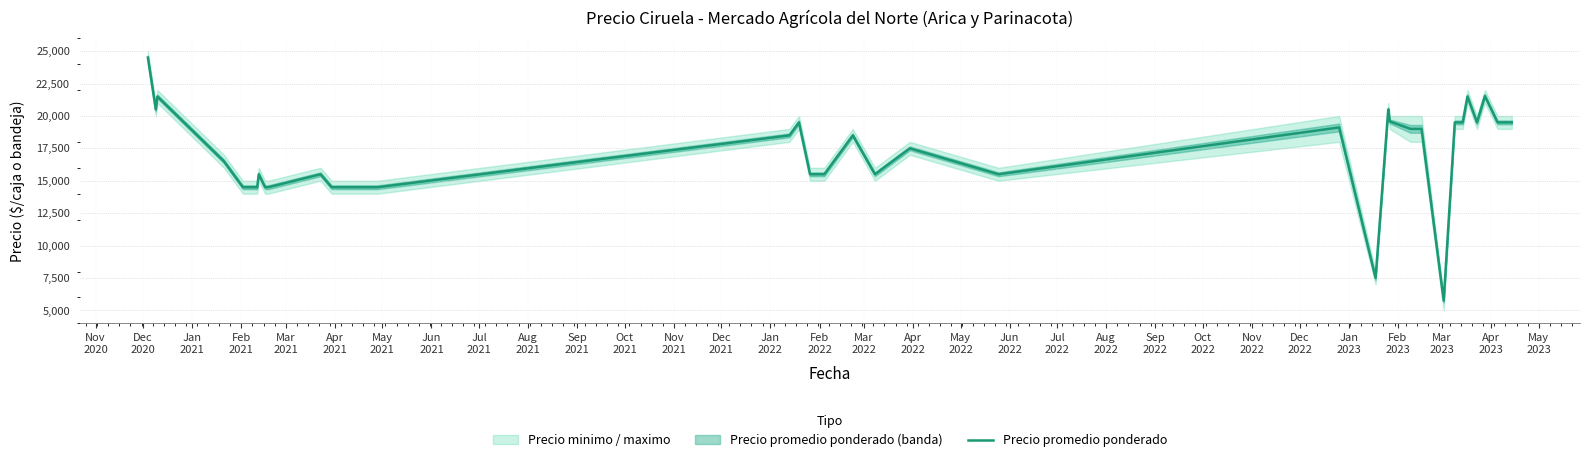

Reading left to right, extract all data points from this chart.

24500	20500	21500	16500	14500	14500	15500	14500	14500	15500	14500	14500	18500	19500	15500	15500	18500	15500	17500	15500	19111	7500	20500	19571	19000	19000	5750	19500	19500	21500	19500	21536	19500	19500